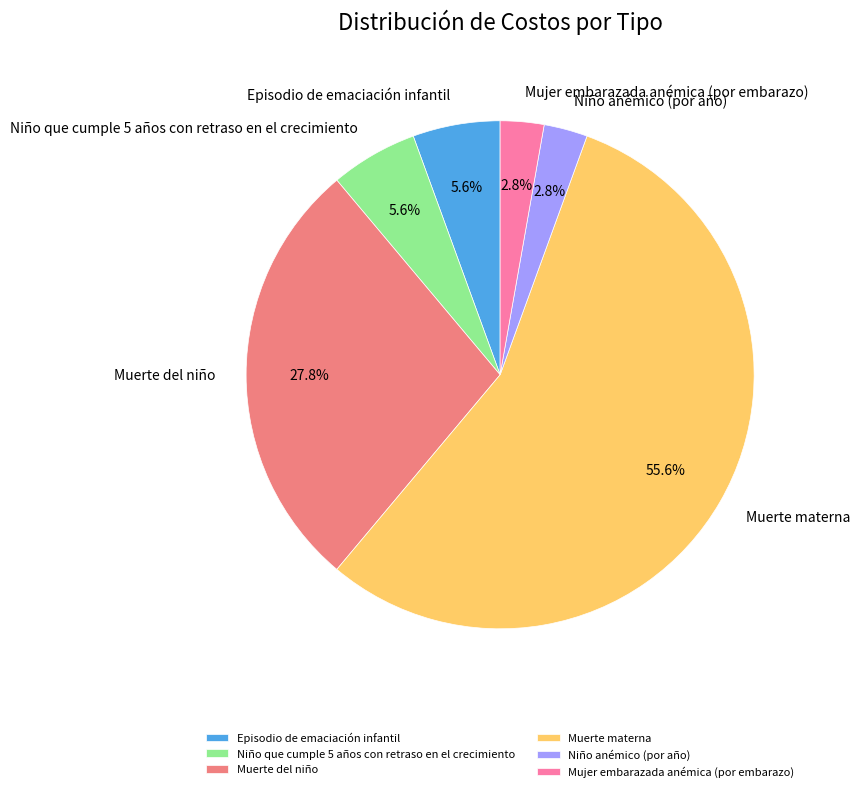

How many slices are in this pie chart?

6